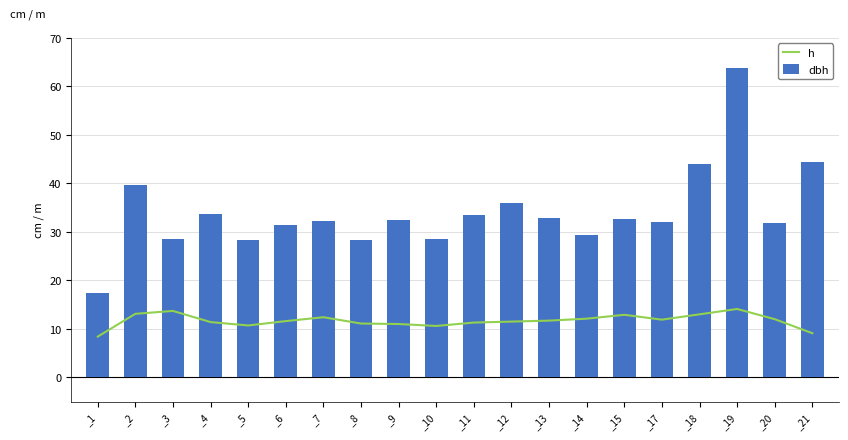

Reading left to right, transcribe all the data shown in this chart.

h: 8.4	13.1	13.7	11.4	10.7	11.6	12.4	11.1	11.0	10.6	11.3	11.5	11.7	12.1	12.9	11.9	13.0	14.1	12.0	9.1
dbh: 17.4	39.6	28.5	33.6	28.2	31.5	32.2	28.3	32.4	28.4	33.4	36.0	32.9	29.3	32.8	32.1	44.0	63.7	31.9	44.5